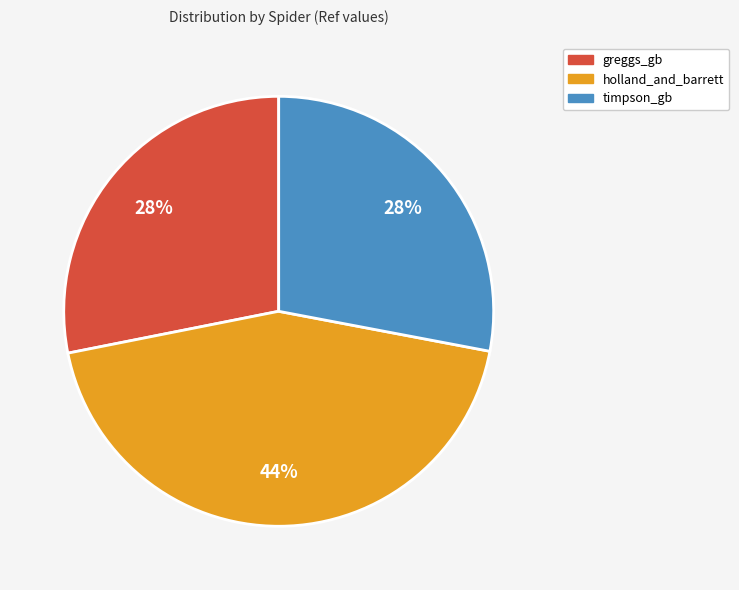

Is the sum of holland_and_barrett and greggs_gb greater than half?

Yes